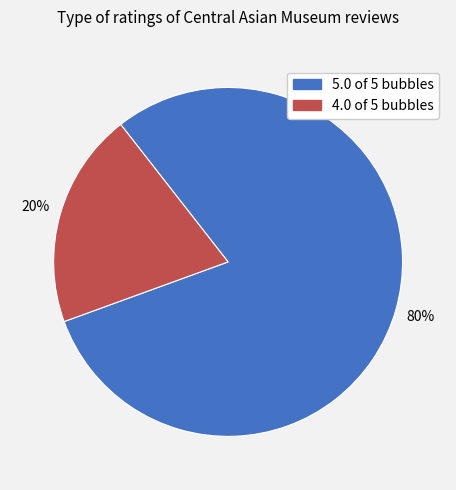

To the nearest percent, what percentage of the pie is 5.0 of 5 bubbles?

80%